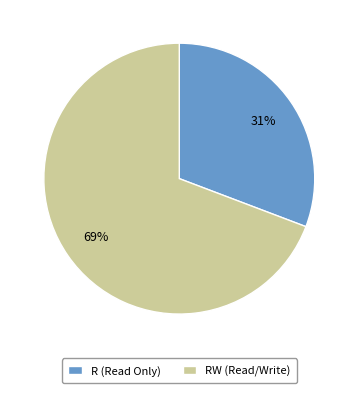

The R (Read Only) slice represents 22% of the pie. True or false?

False